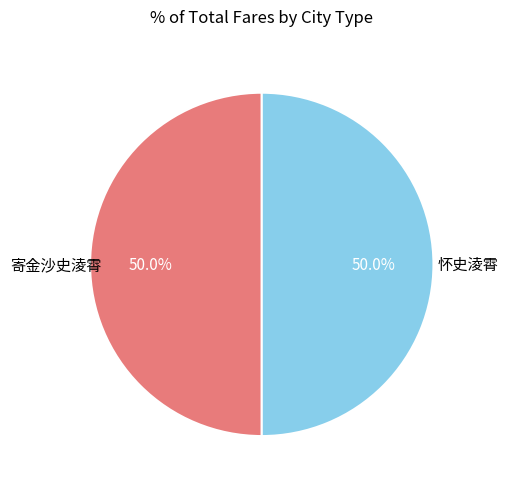

What is the ratio of the value at 寄金沙史淩霄 to the value at 怀史淩霄?

1.0